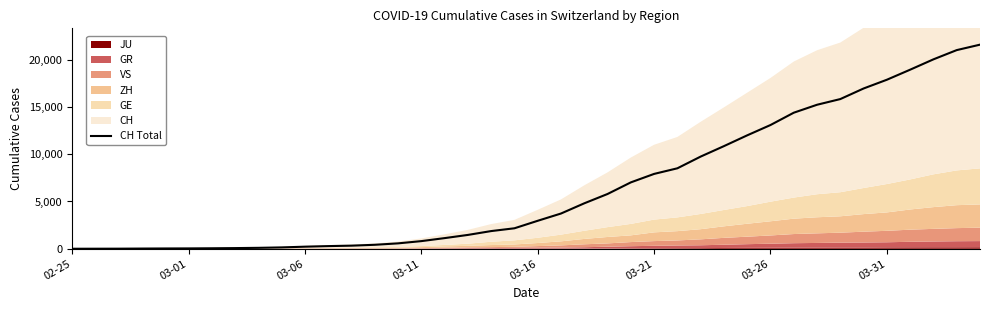

What is the change in value from 17 to 21?

+2264